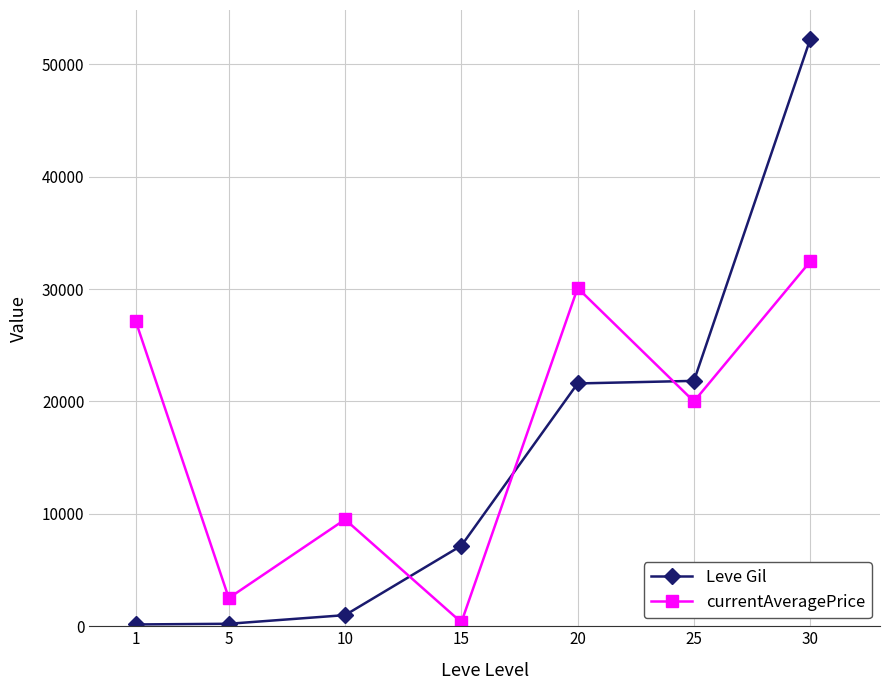

What is the difference between the currentAveragePrice values at 5 and 1?

24621